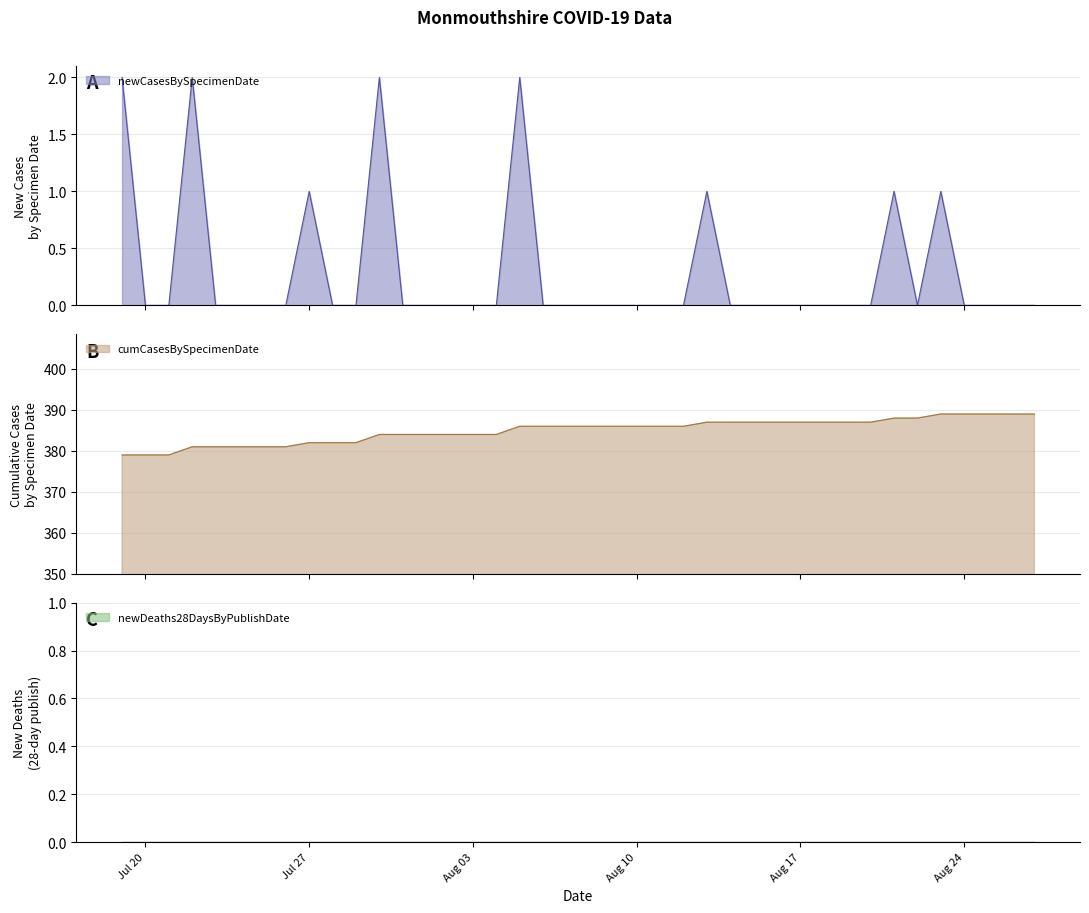

What is the difference between the maximum and second lowest values in the cumCasesBySpecimenDate series?

10